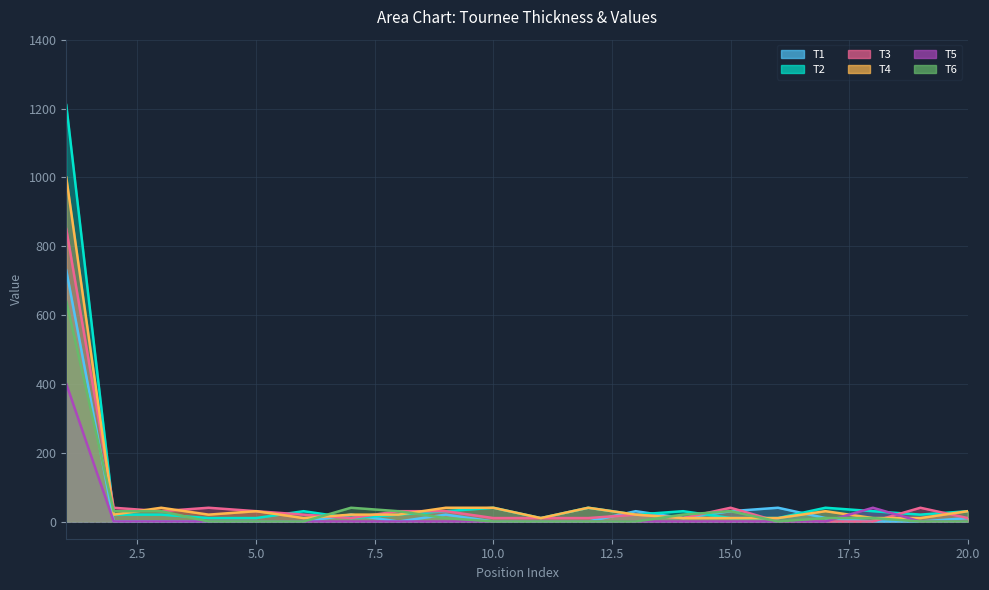

What is the average value of the T2 series?

82